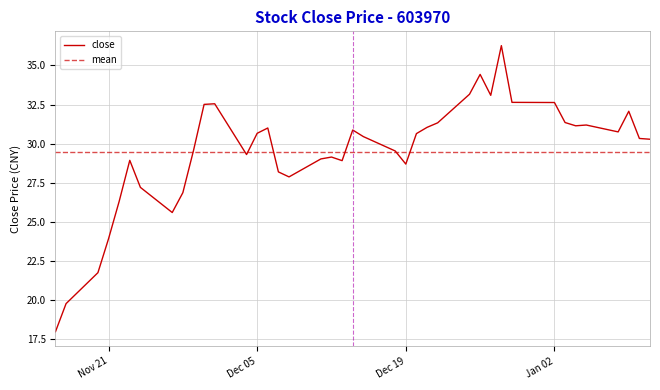

What is the maximum value for close?

36.3